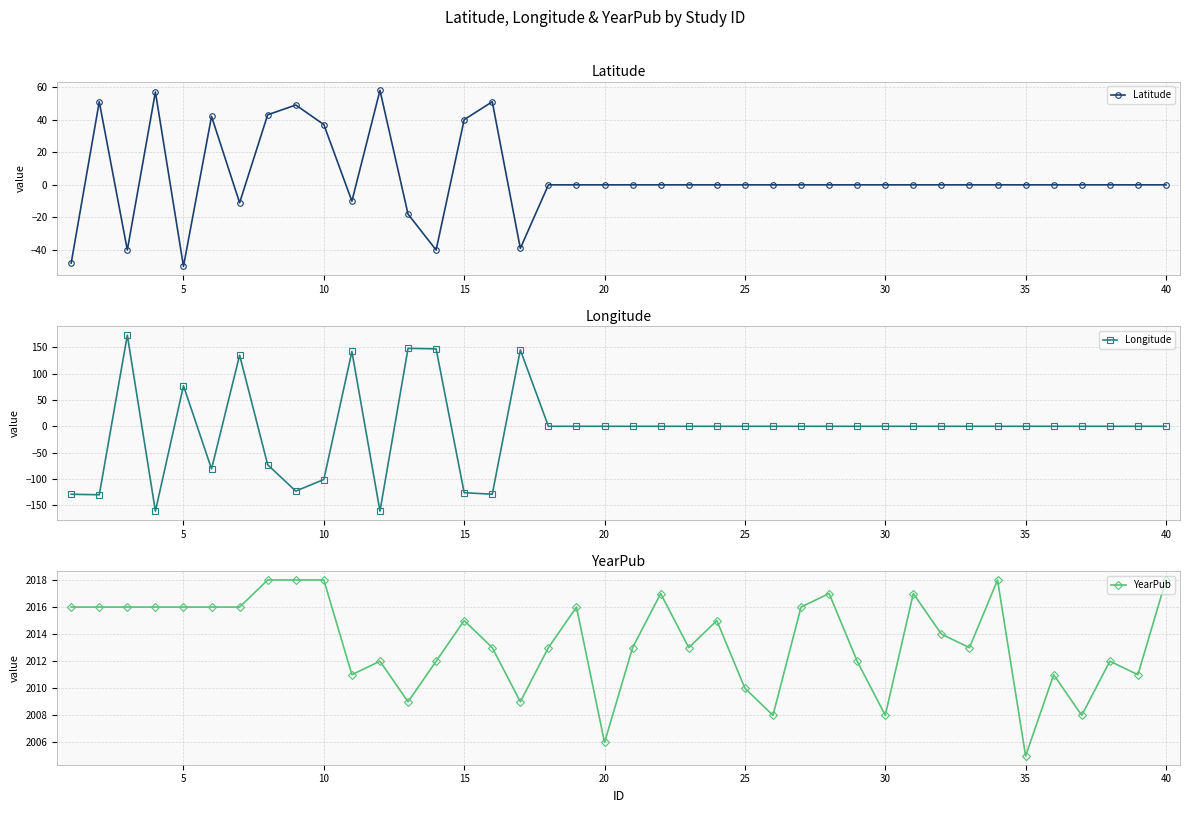

What is the average value of the YearPub series?

2013